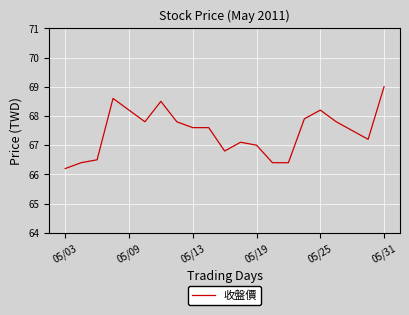

What is the difference between the maximum and minimum values?

2.8